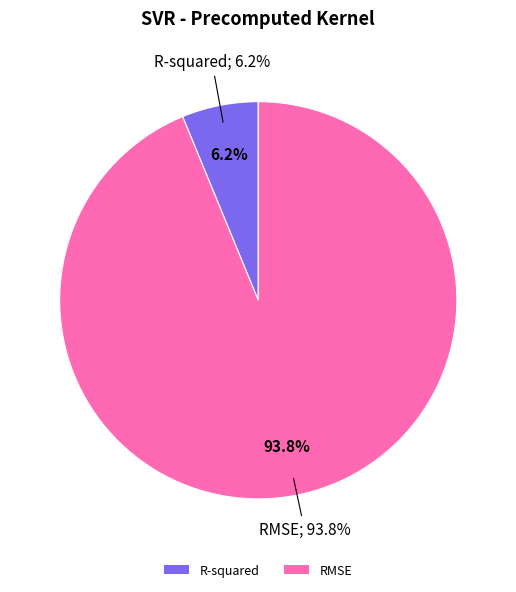

To the nearest percent, what is the average slice percentage?

50%